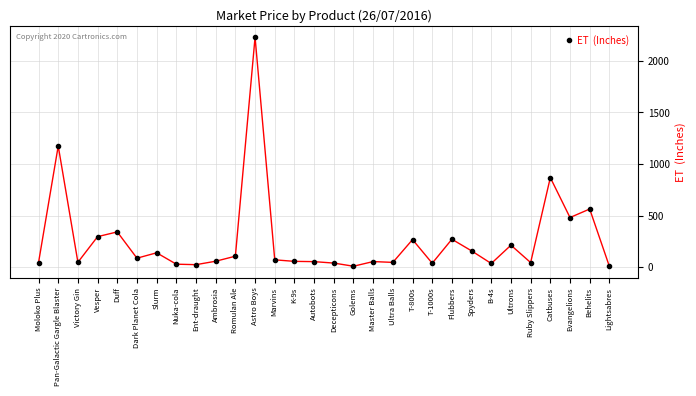

What is the greatest value displayed?

2228.3